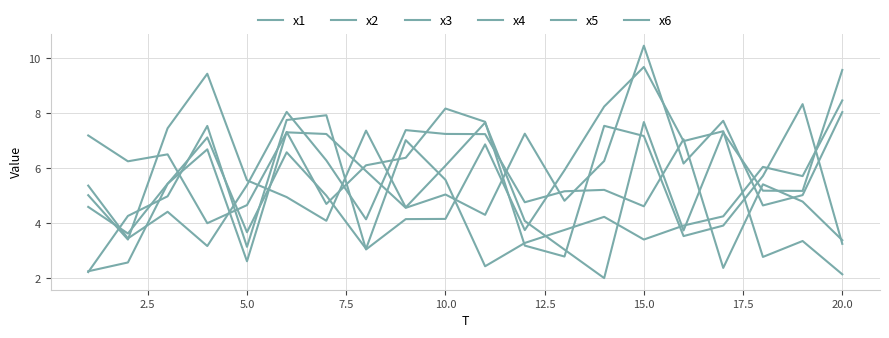

At how many categories does at least one series exceed 3?

20